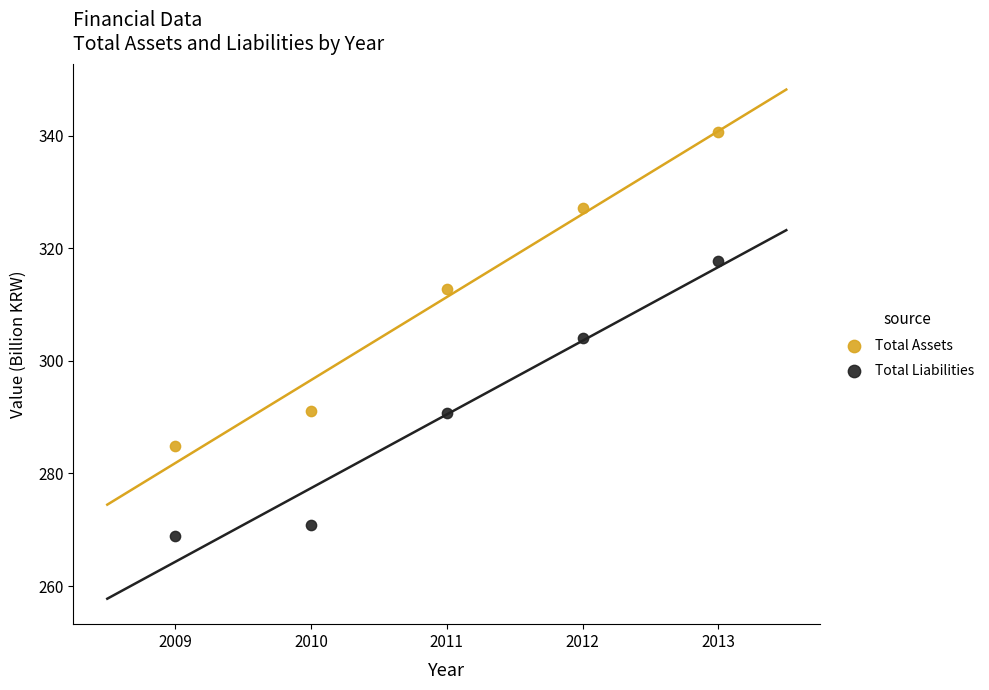

Which series has the widest spread of Y values?

Total Assets